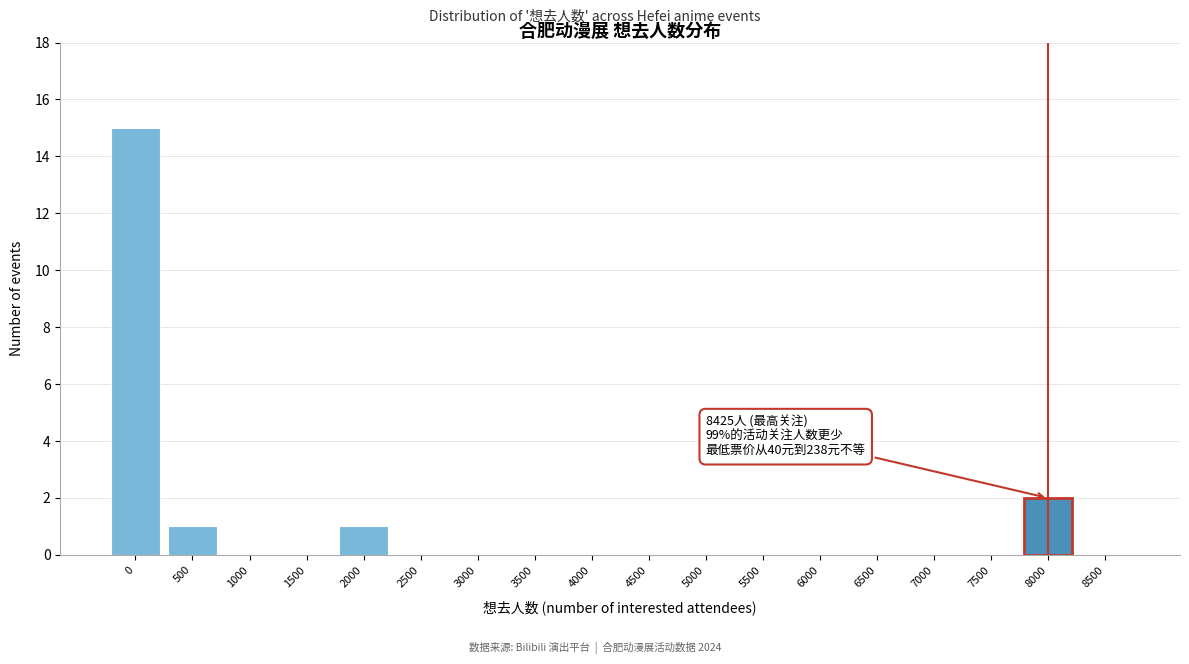

Reading right to left, what are all the values shown in this chart?

8500=0	8000=2	7500=0	7000=0	6500=0	6000=0	5500=0	5000=0	4500=0	4000=0	3500=0	3000=0	2500=0	2000=1	1500=0	1000=0	500=1	0=15